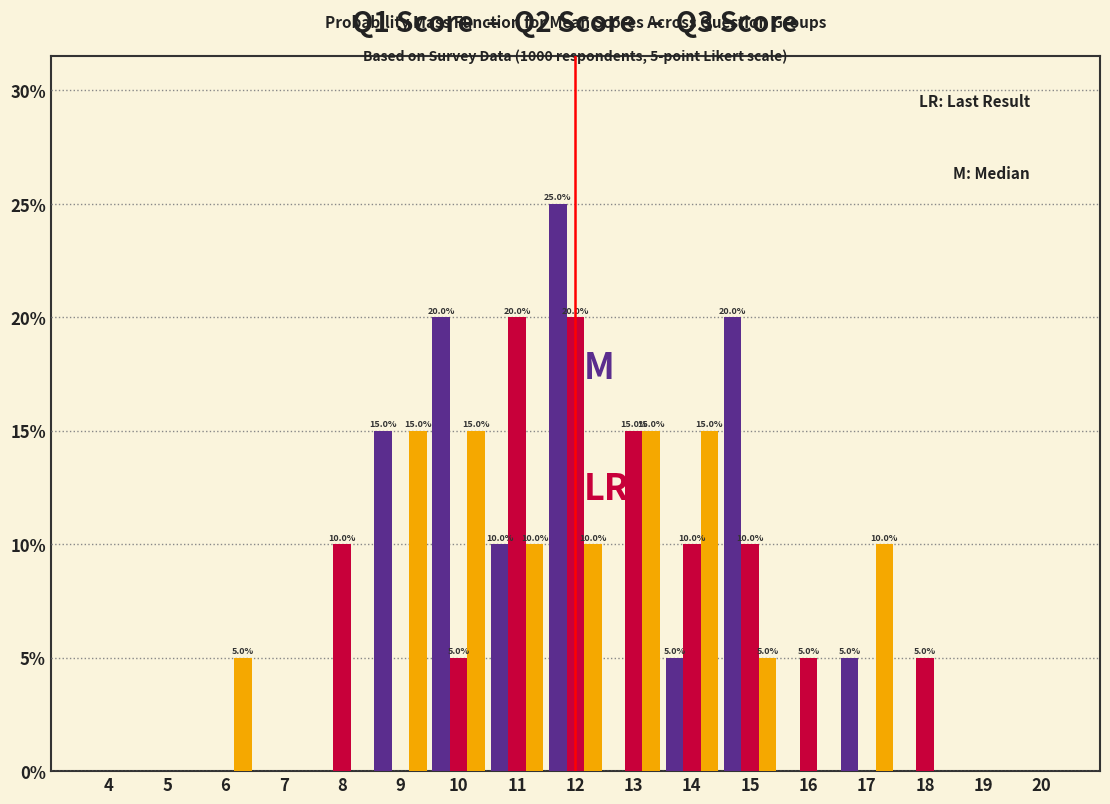

What is the maximum value shown in the chart?

25